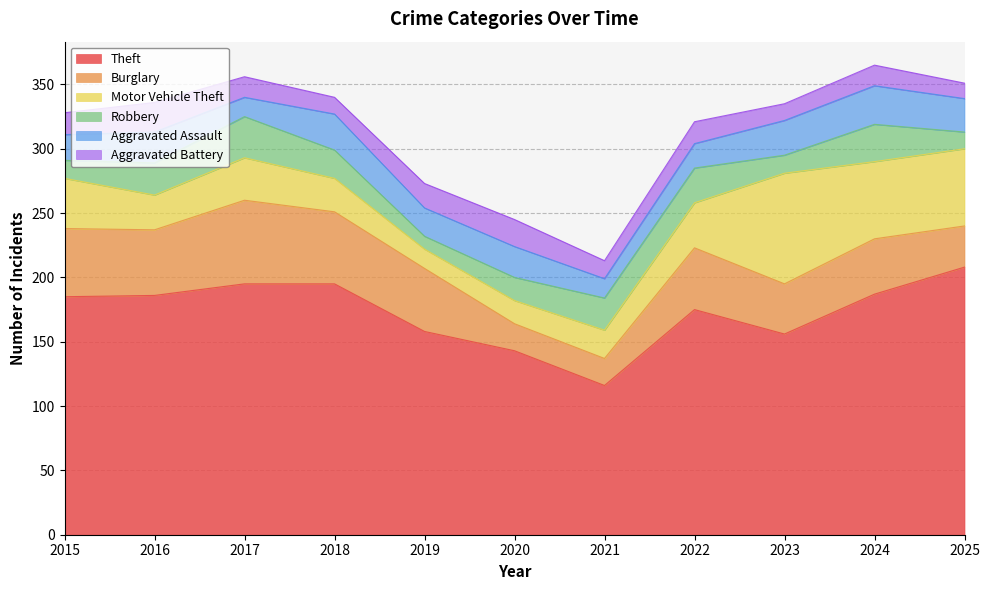

Rank the categories by Motor Vehicle Theft value from lowest to highest.

2019, 2020, 2021, 2018, 2016, 2017, 2022, 2015, 2024, 2025, 2023